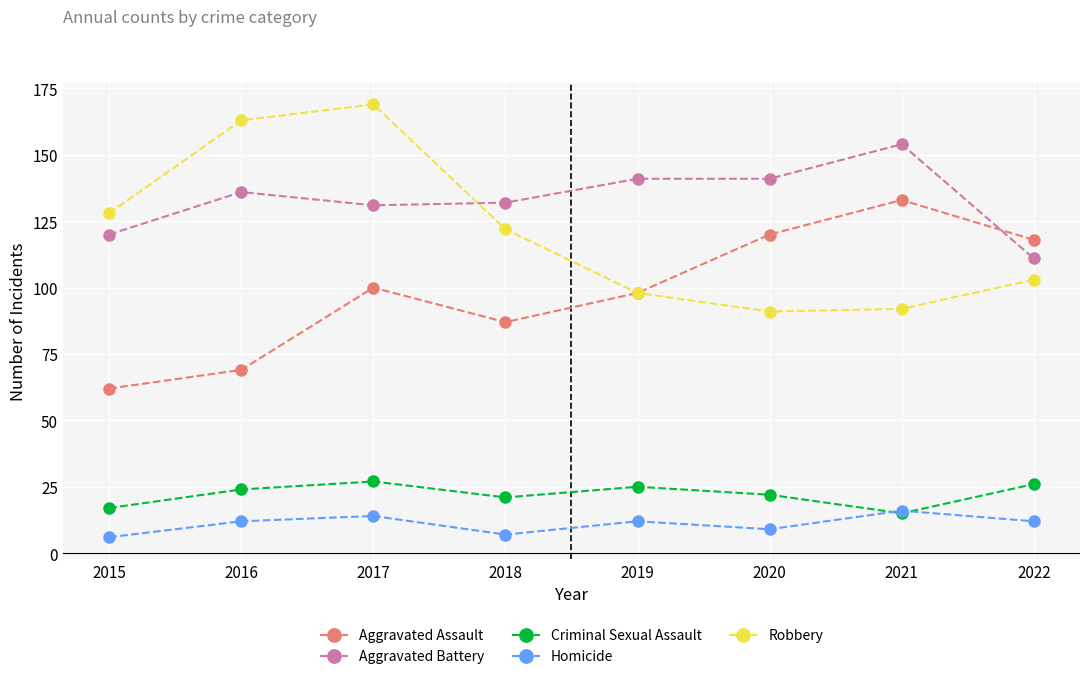

What is the average value of the Aggravated Battery series?

133